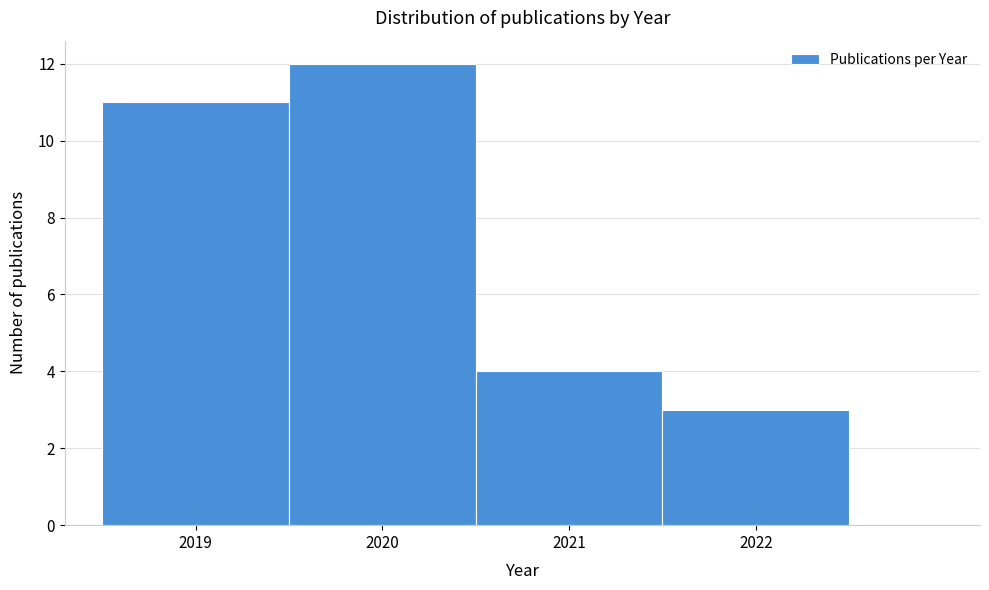

Reading left to right, transcribe this chart: for each bar, give the range it covers on the x-axis and its height. The values are not printed on the chart, so give them approximately, as read against the axis.

2018.5 to 2019.5: 11
2019.5 to 2020.5: 12
2020.5 to 2021.5: 4
2021.5 to 2022.5: 3